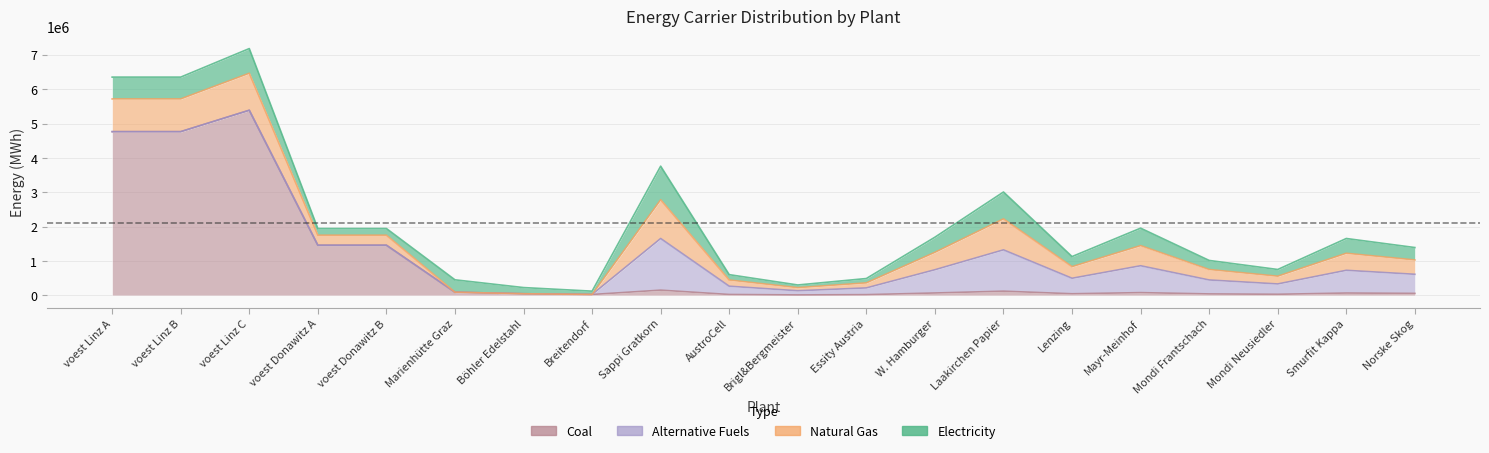

True or false: coal and elec intersect in this chart.

True